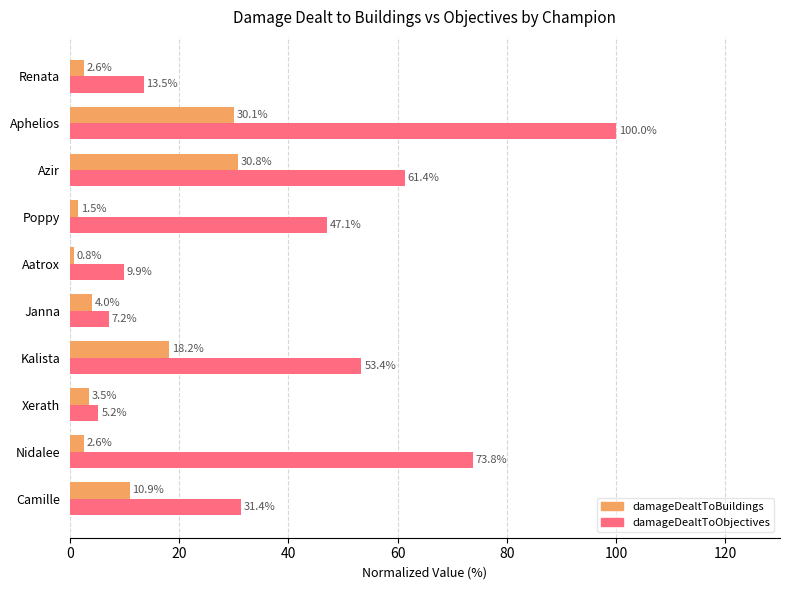

Is it true that damageDealtToObjectives equals 5.2 at Xerath?

True